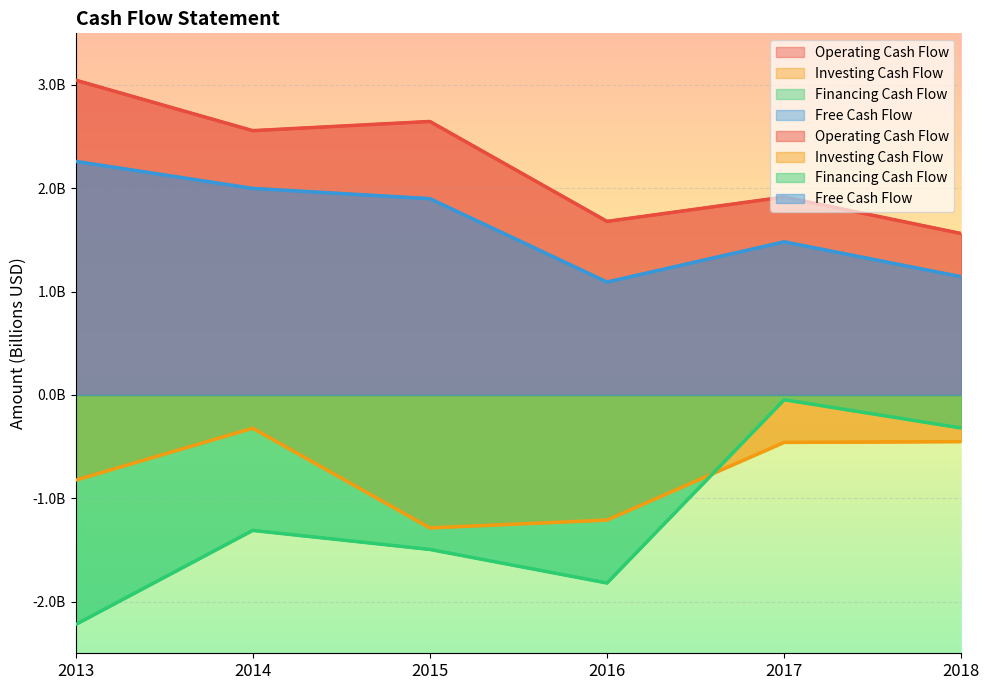

Is it true that Financing Cash Flow equals -1.1 at 2013?

False